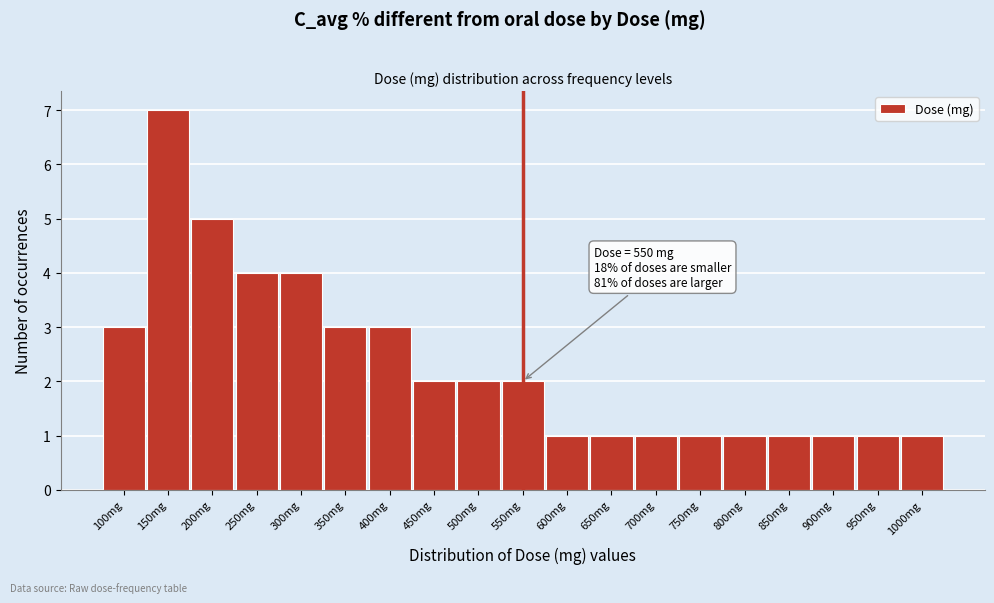

Reading right to left, list all the values displayed in this chart.

1	1	1	1	1	1	1	1	1	2	2	2	3	3	4	4	5	7	3